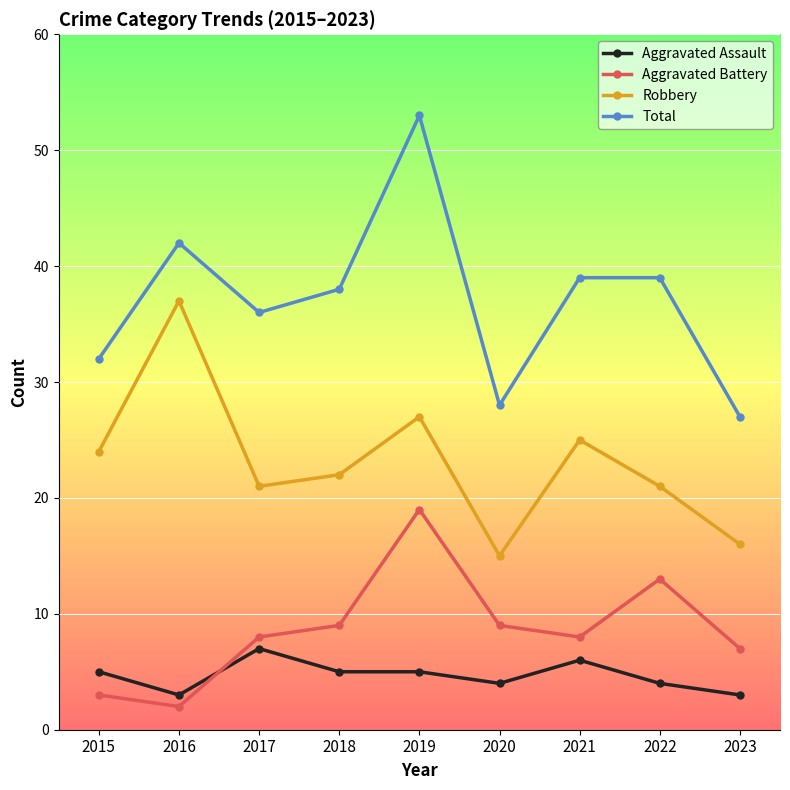

How many lines are shown in the chart?

4